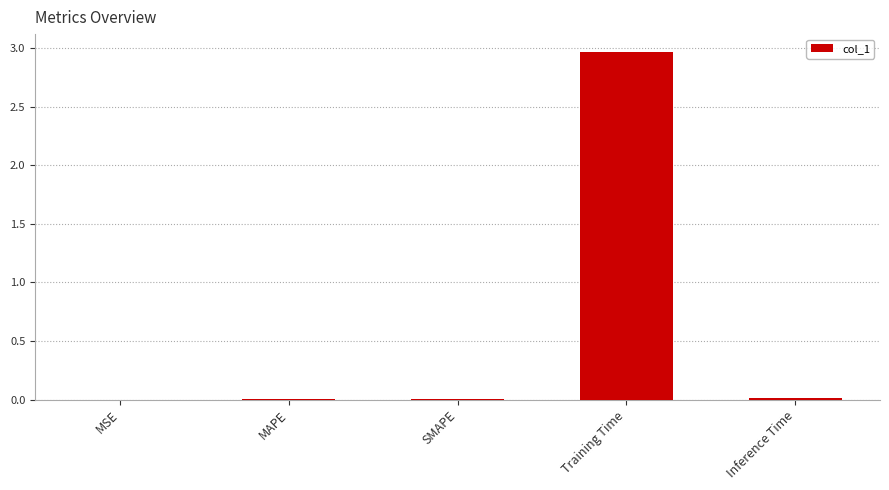

What is the greatest value displayed?

3.0